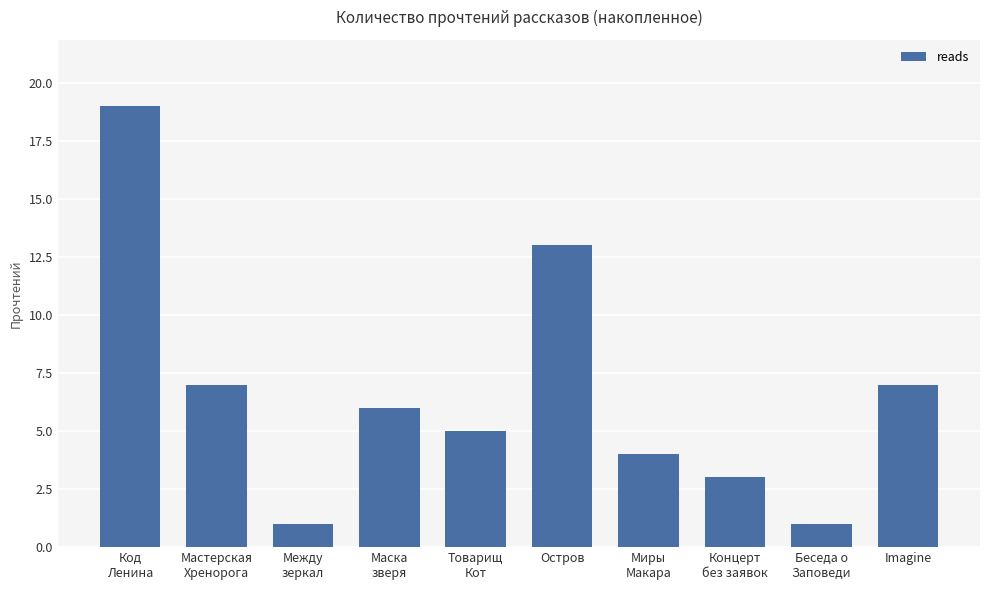

What is the difference between the maximum and minimum values?

18